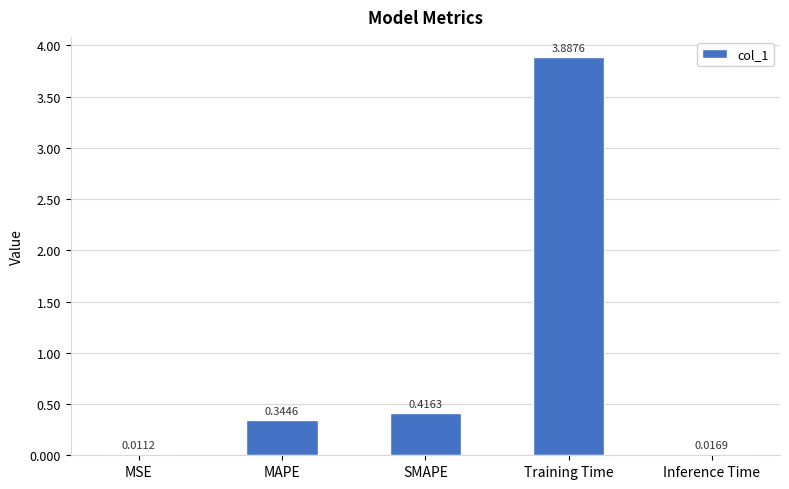

What is the greatest value displayed?

3.9